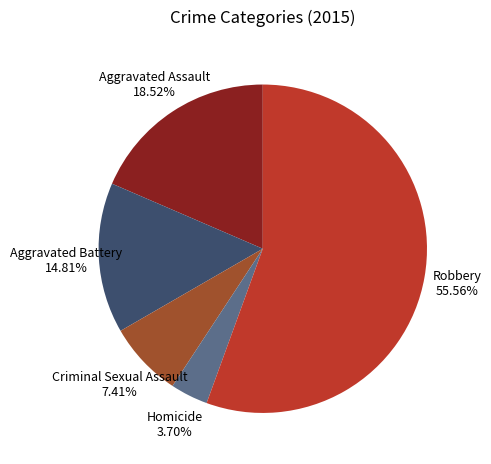

To the nearest percent, what is the difference between the Aggravated Battery and Robbery slice percentages?

41%